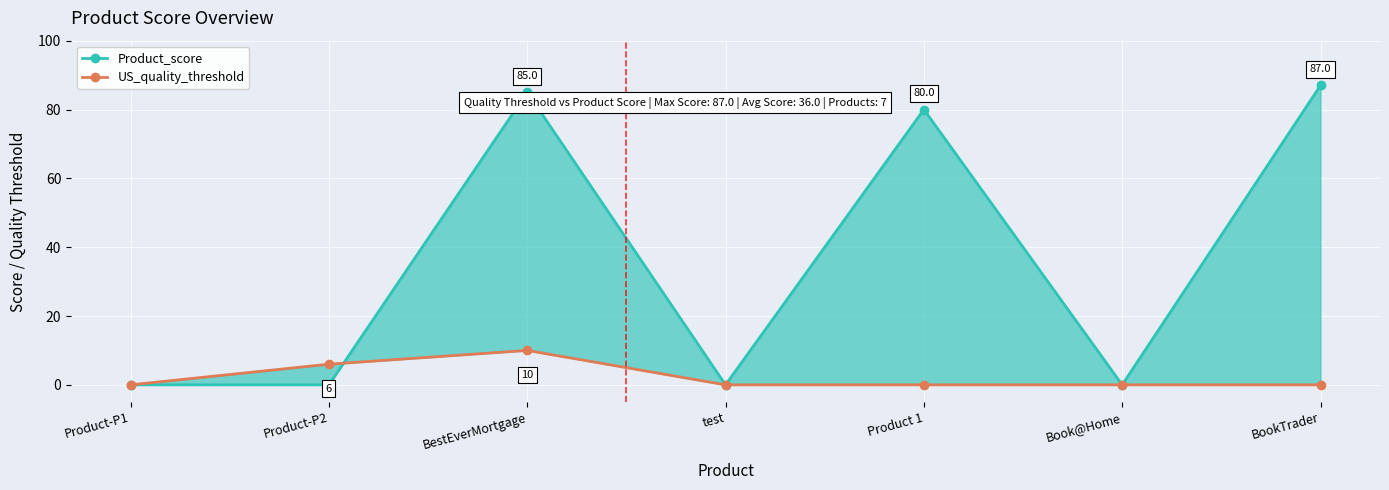

The value of US_quality_threshold at BestEverMortgage is 3. True or false?

False